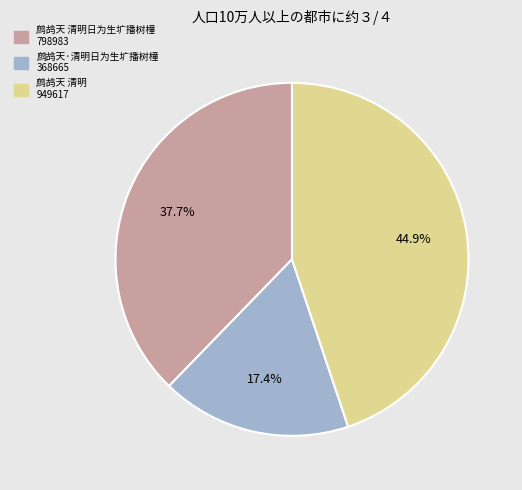

To the nearest percent, what is the average slice percentage?

33%